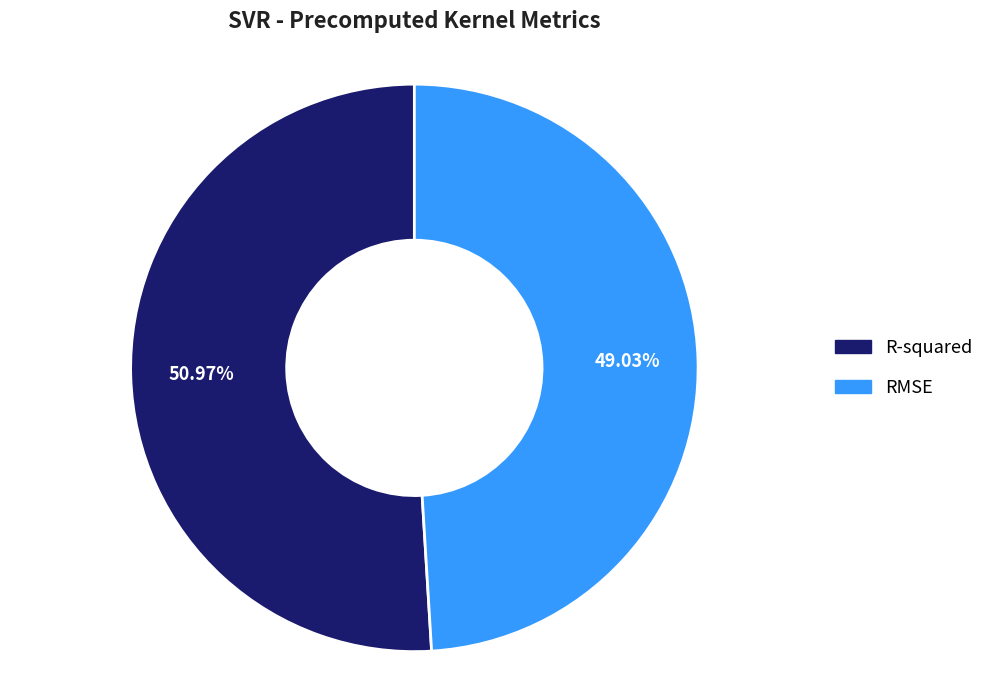

To the nearest percent, what is the difference between the largest and smallest slice percentages?

2%